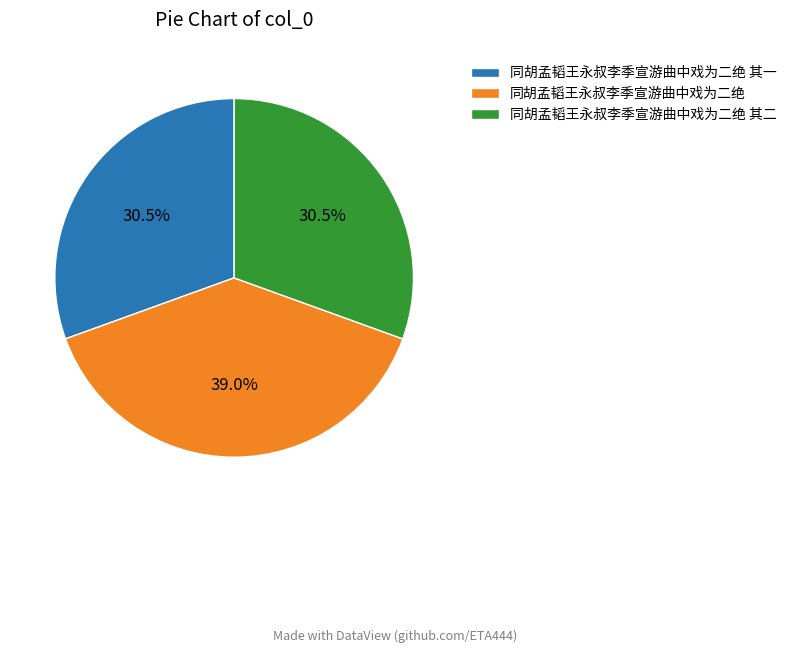

How many slices are in this pie chart?

3